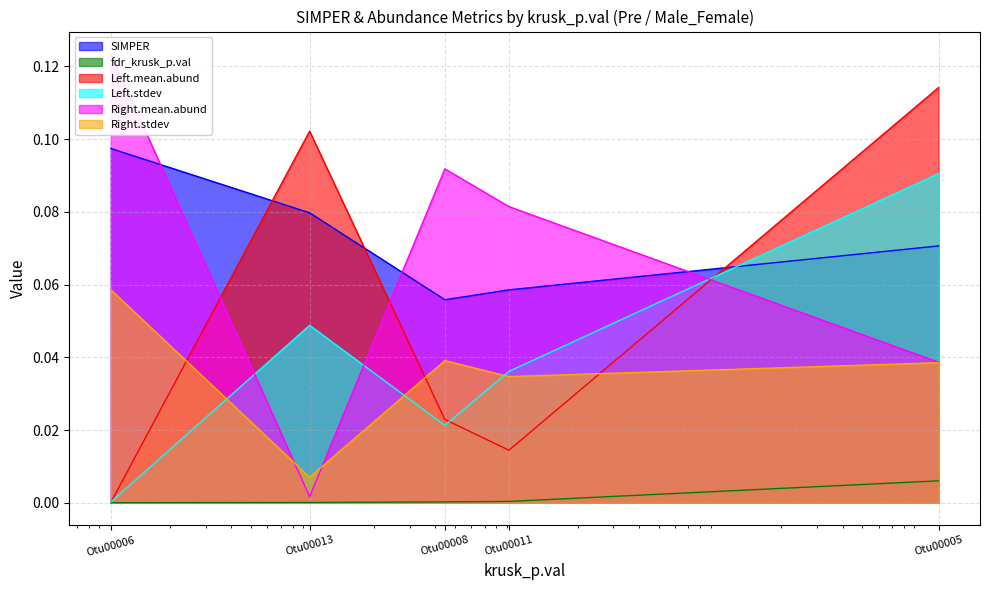

How many times do Left.stdev and Right.mean.abund cross each other?

3